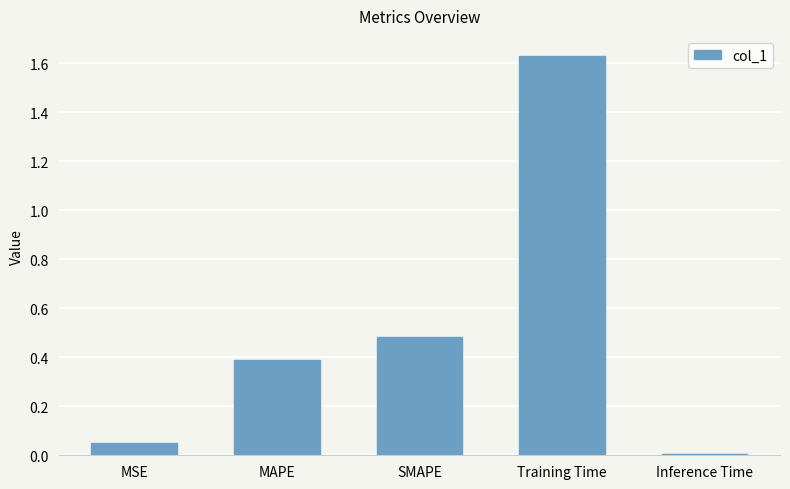

How many series are shown in this chart?

1